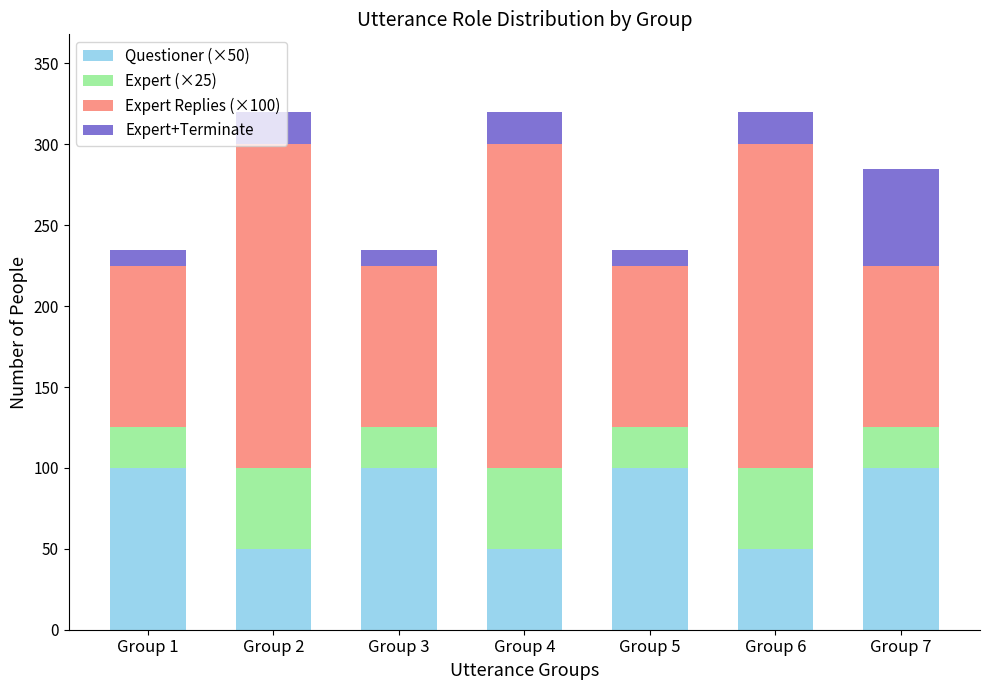

What is the total value across all series at Group 1?

235